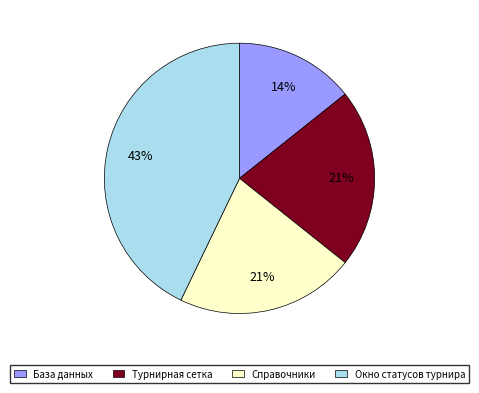

Is there any slice that represents more than half of the pie?

No